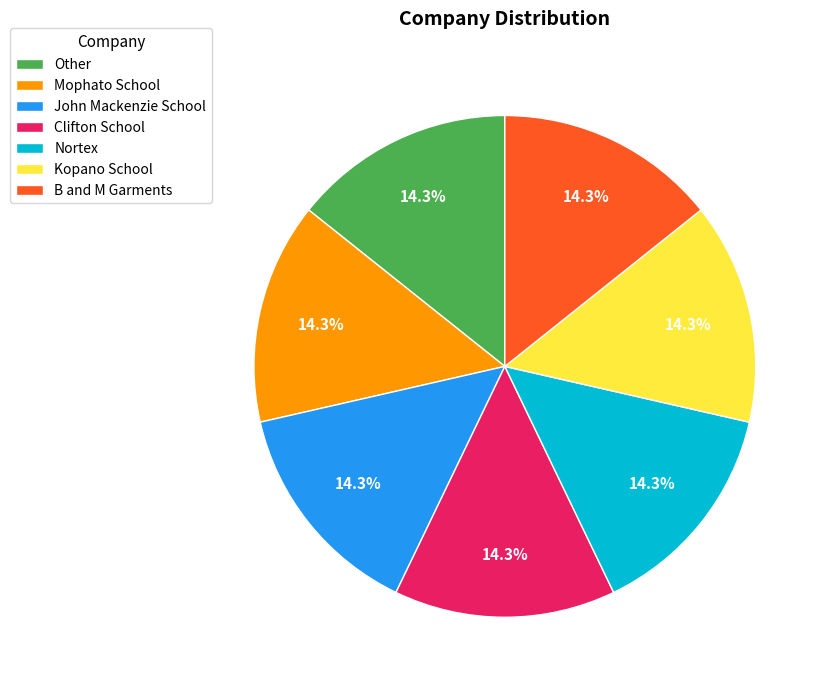

Approximately how many times larger is the value at Kopano School compared to John Mackenzie School?

1.0